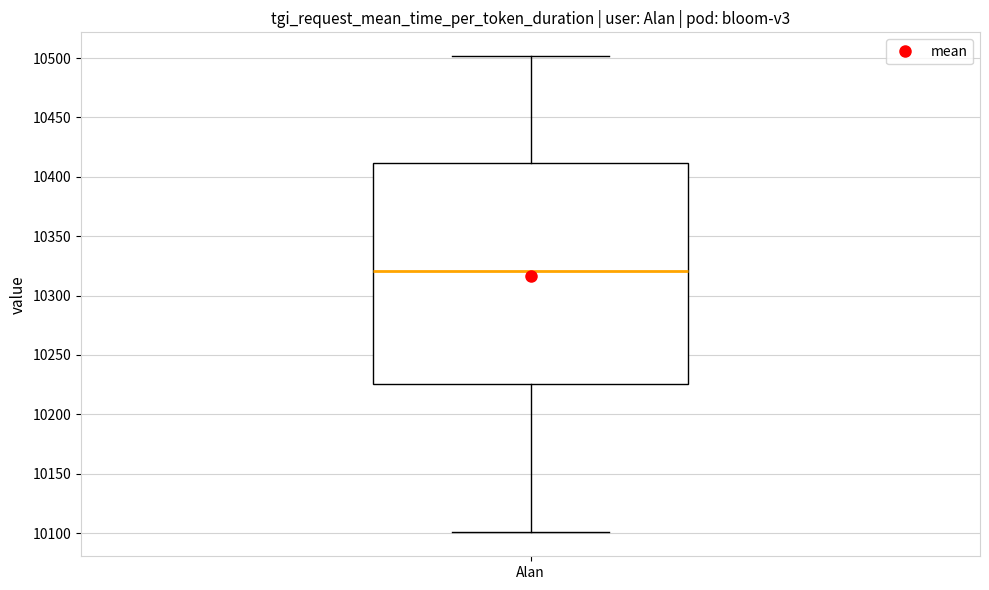

Where does the median line of the box for Alan sit on the y-axis? The values are not printed on the chart, so give them approximately, as read against the axis.

10320